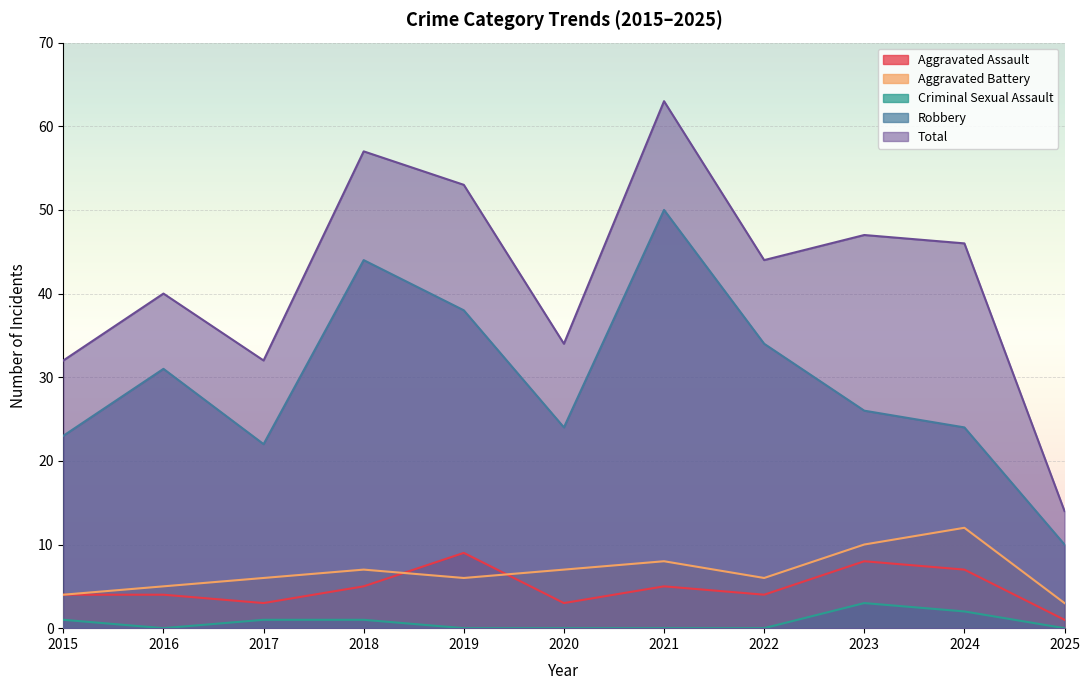

In Aggravated Assault, how many points are higher than both neighbors (excluding endpoints)?

3